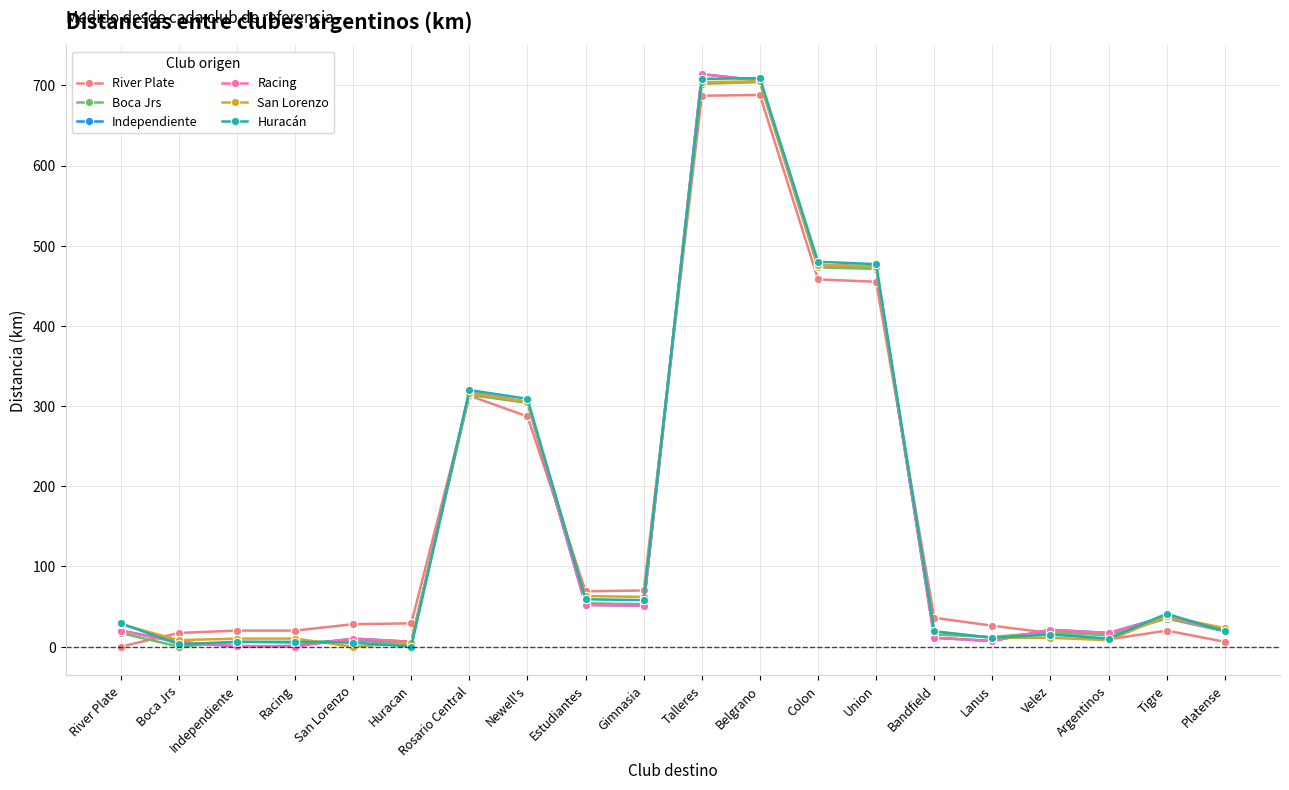

Which series changed the most between San Lorenzo and Belgrano?

San Lorenzo